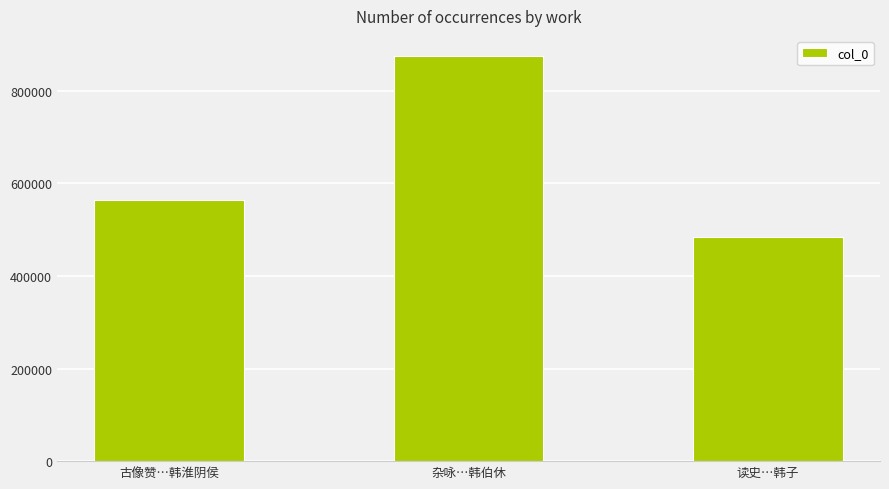

Approximately how many times larger is the value at 读史…韩子 compared to 古像赞…韩淮阴侯?

0.9